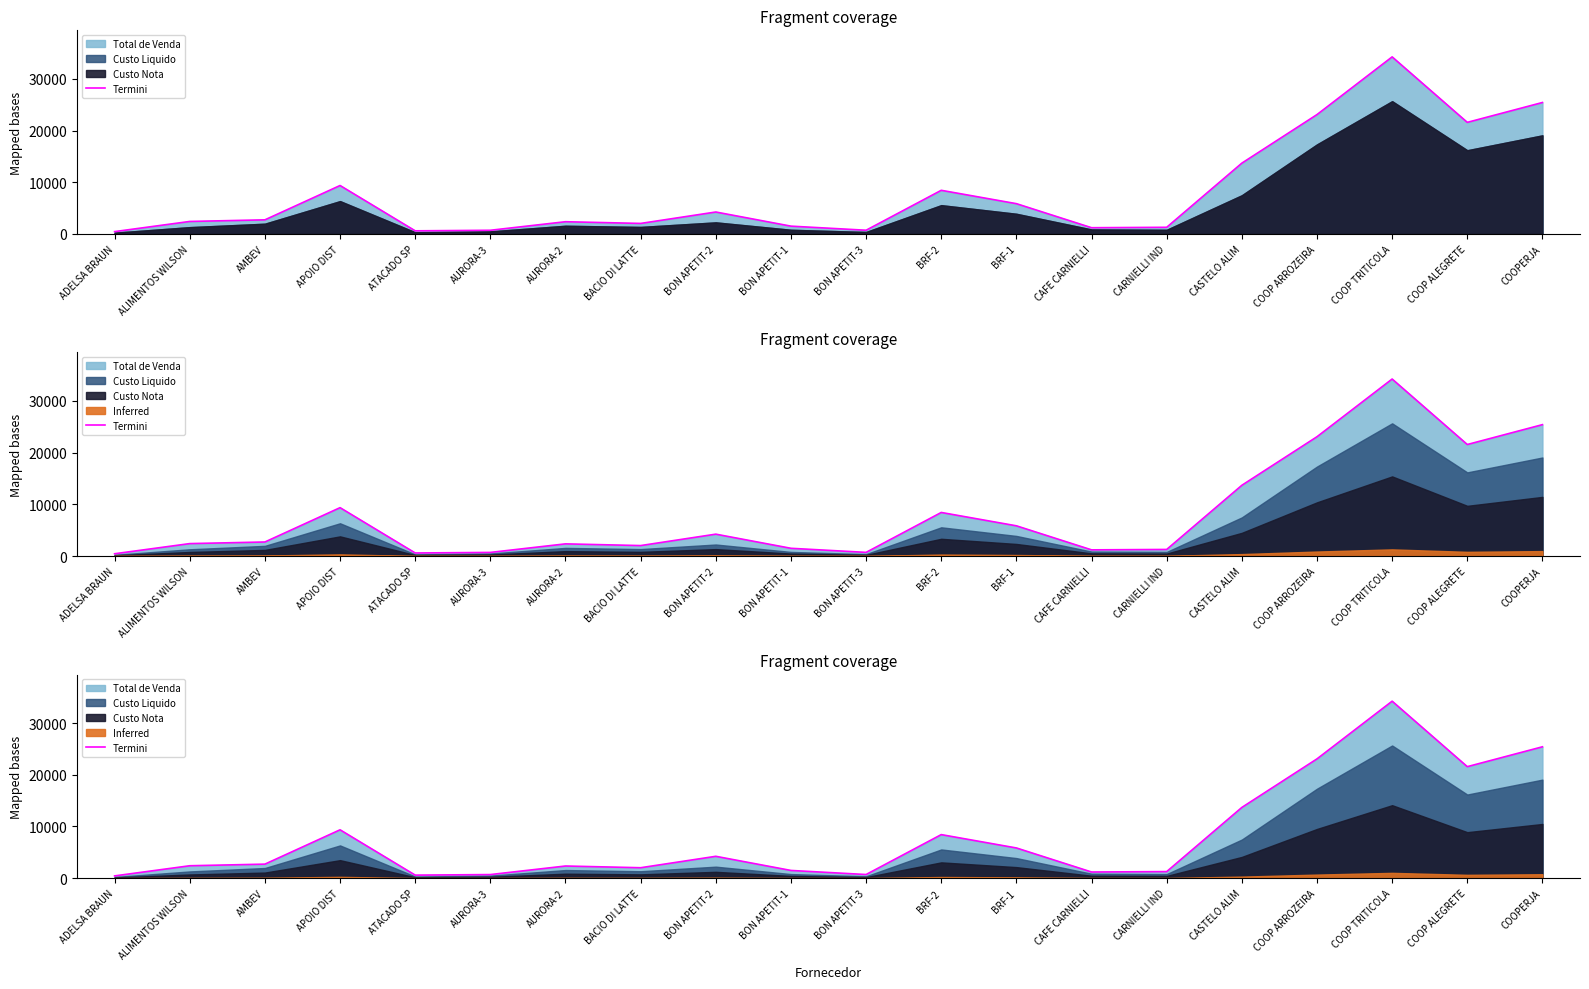

Count the number of values greater than 2712.

10